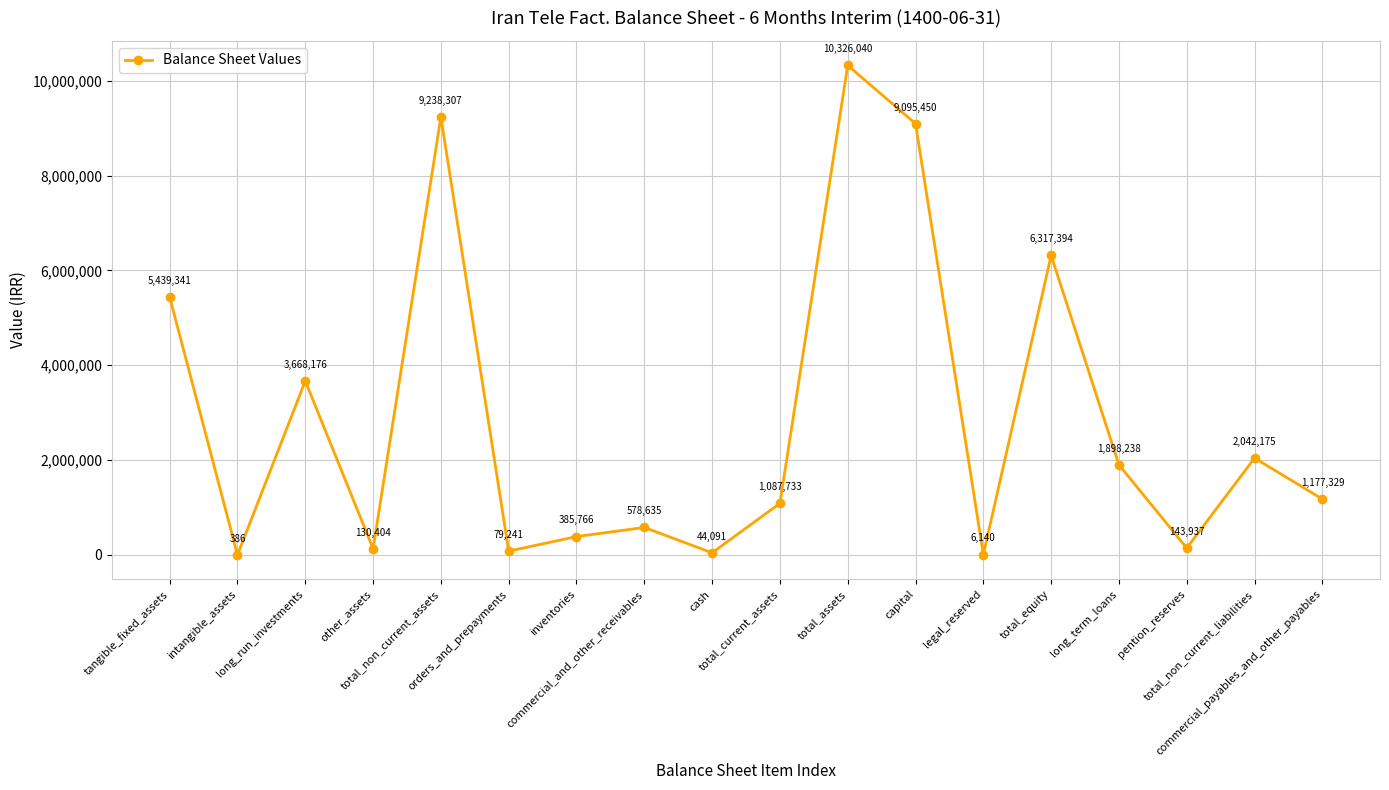

At which label is the value closest to 5163213?

tangible_fixed_assets